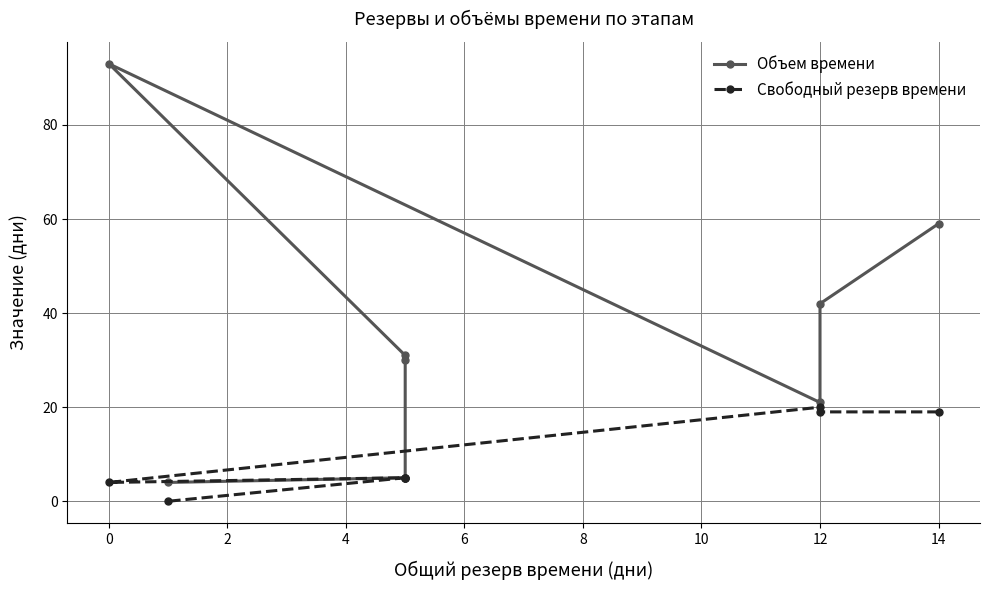

Reading left to right, extract all data points from this chart.

Объем времени: 59	42	21	93	31	30	5	4
Свободный резерв времени: 19	19	20	4	5	5	5	0